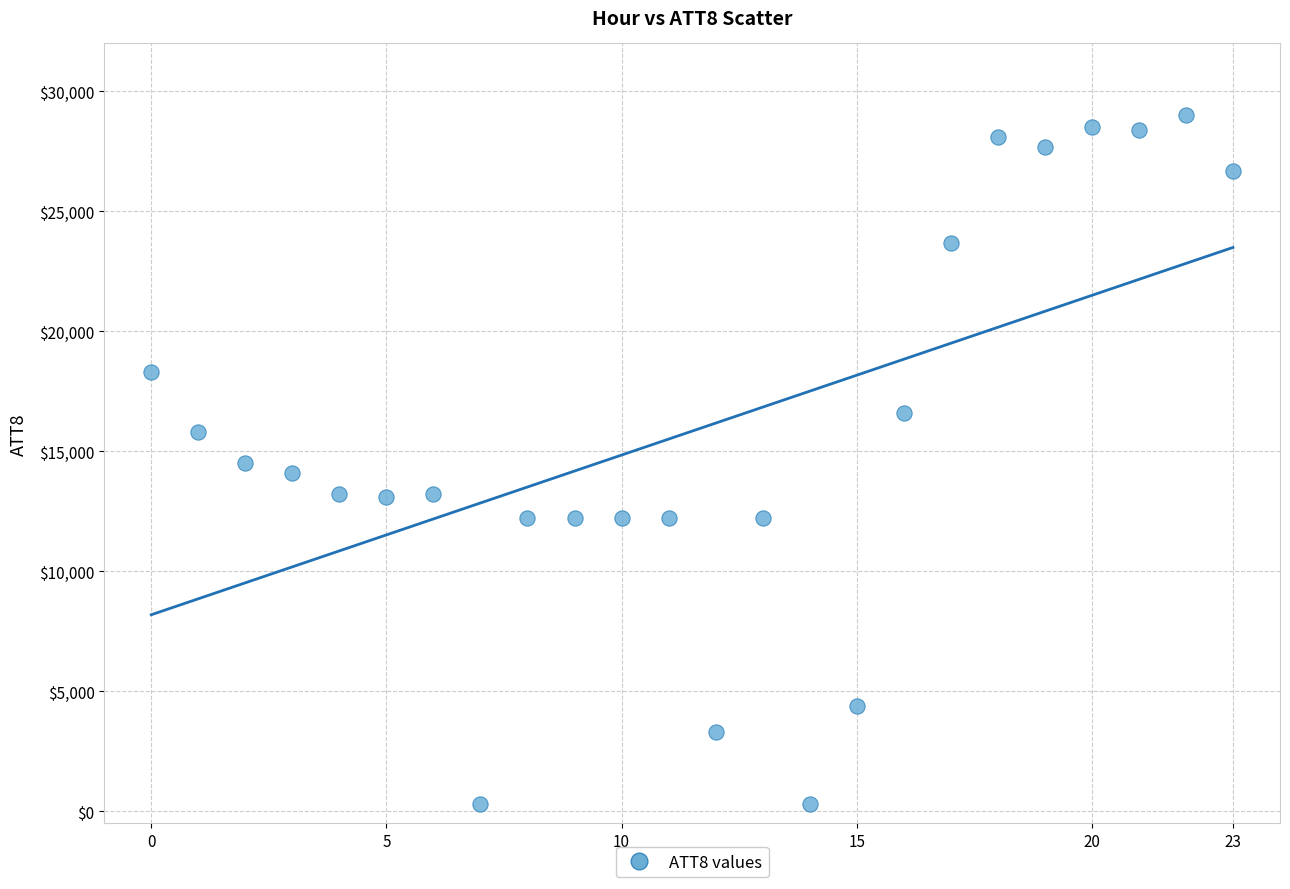

What is the range of Y values (max minus min)?

28700